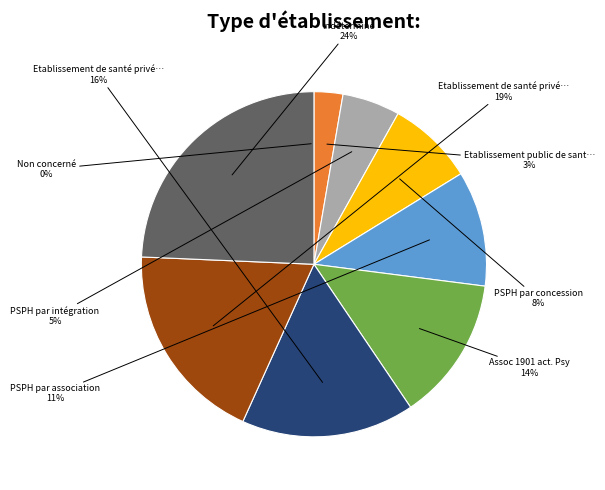

To the nearest percent, what is the difference between the largest and smallest slice percentages?

24%